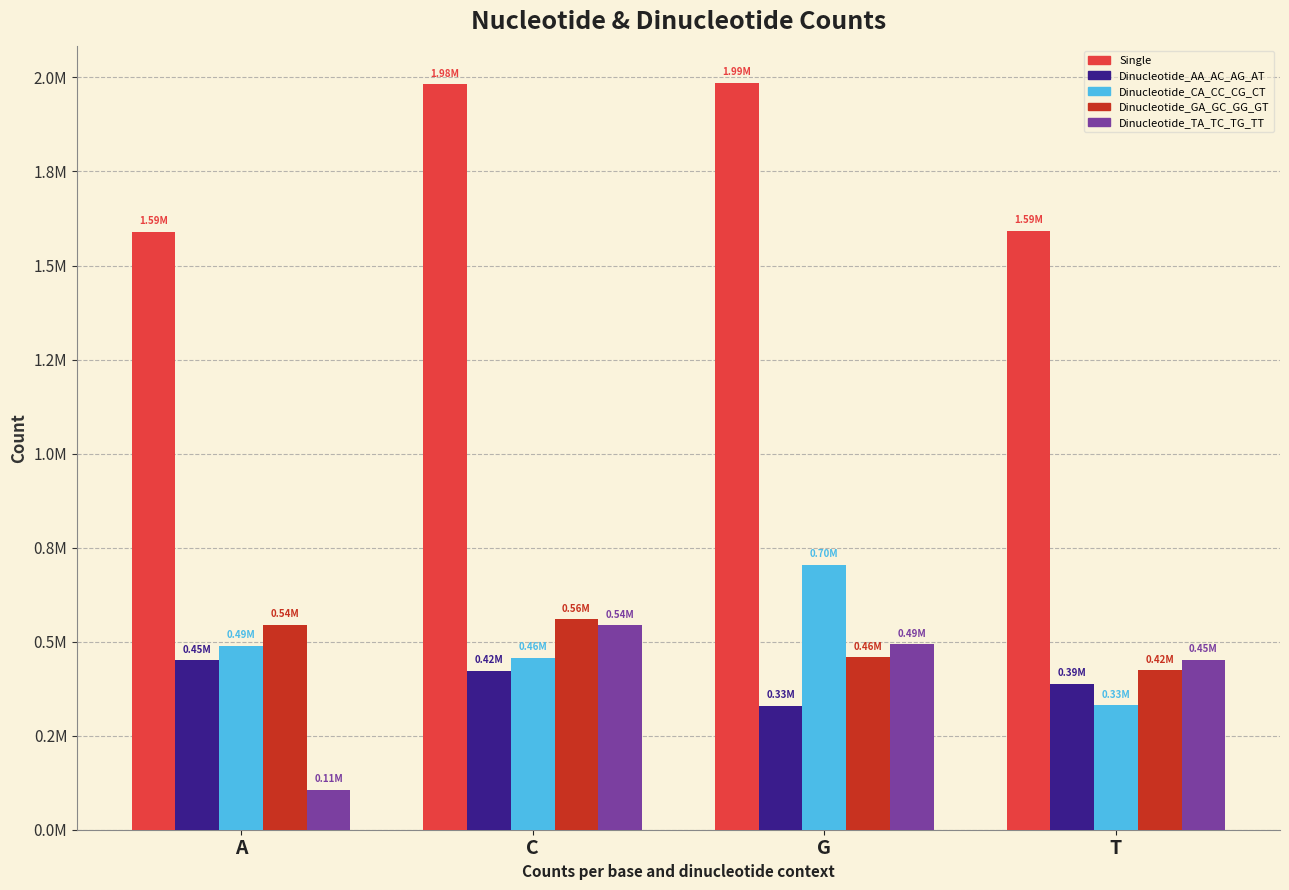

Are the bars grouped side by side (vs. stacked)?

Yes